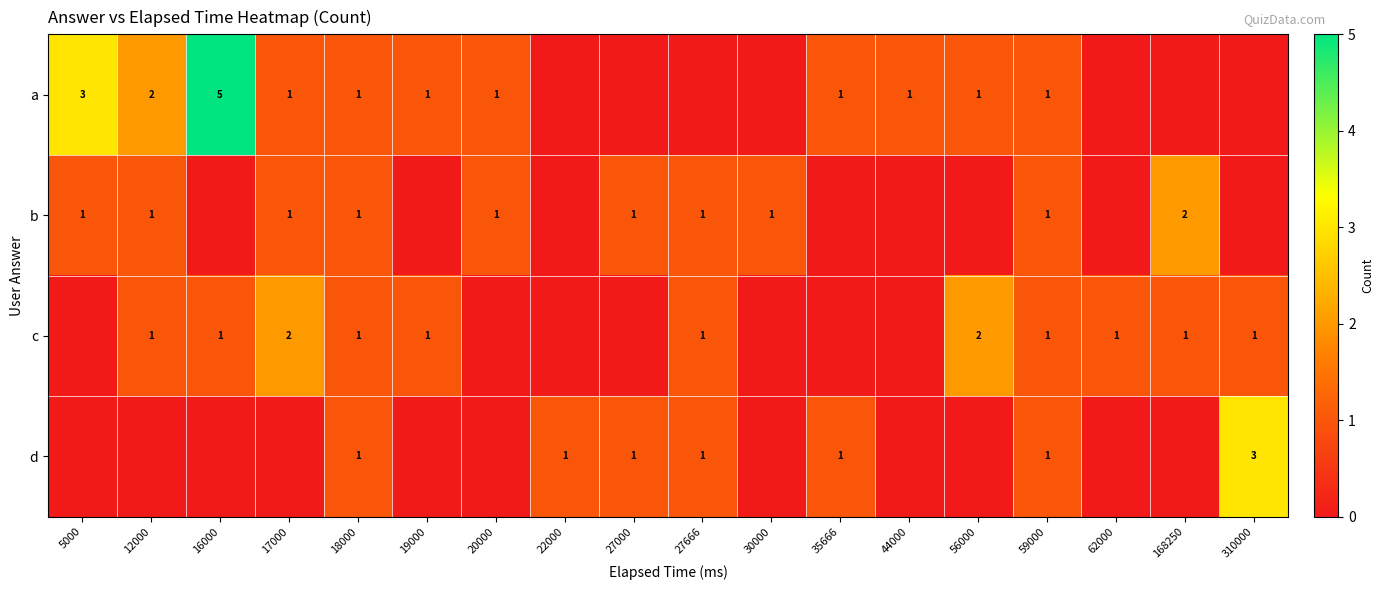

At which category is the sum across all series the highest?

16000